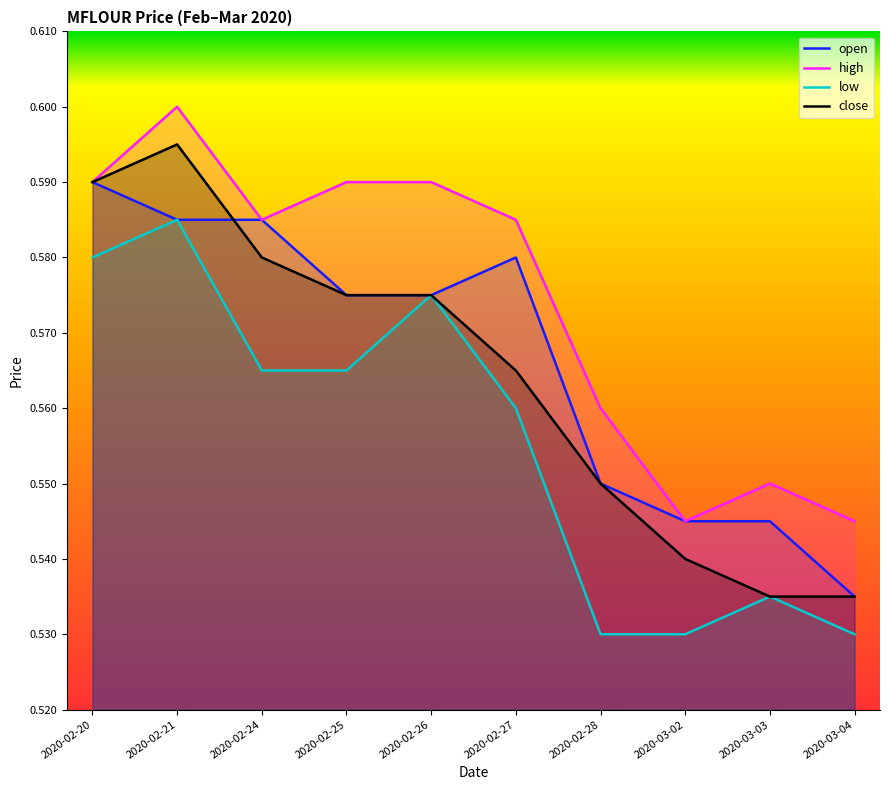

Reading left to right, transcribe all the data shown in this chart.

open: 2020-02-20=0.6	2020-02-21=0.6	2020-02-24=0.6	2020-02-25=0.6	2020-02-26=0.6	2020-02-27=0.6	2020-02-28=0.6	2020-03-02=0.5	2020-03-03=0.5	2020-03-04=0.5
high: 2020-02-20=0.6	2020-02-21=0.6	2020-02-24=0.6	2020-02-25=0.6	2020-02-26=0.6	2020-02-27=0.6	2020-02-28=0.6	2020-03-02=0.5	2020-03-03=0.6	2020-03-04=0.5
low: 2020-02-20=0.6	2020-02-21=0.6	2020-02-24=0.6	2020-02-25=0.6	2020-02-26=0.6	2020-02-27=0.6	2020-02-28=0.5	2020-03-02=0.5	2020-03-03=0.5	2020-03-04=0.5
close: 2020-02-20=0.6	2020-02-21=0.6	2020-02-24=0.6	2020-02-25=0.6	2020-02-26=0.6	2020-02-27=0.6	2020-02-28=0.6	2020-03-02=0.5	2020-03-03=0.5	2020-03-04=0.5